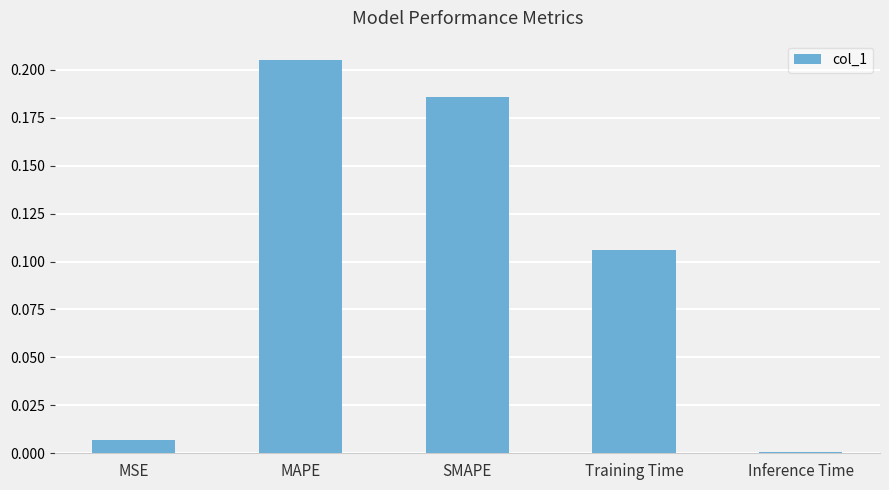

Between Inference Time and MSE, which is larger?

MSE